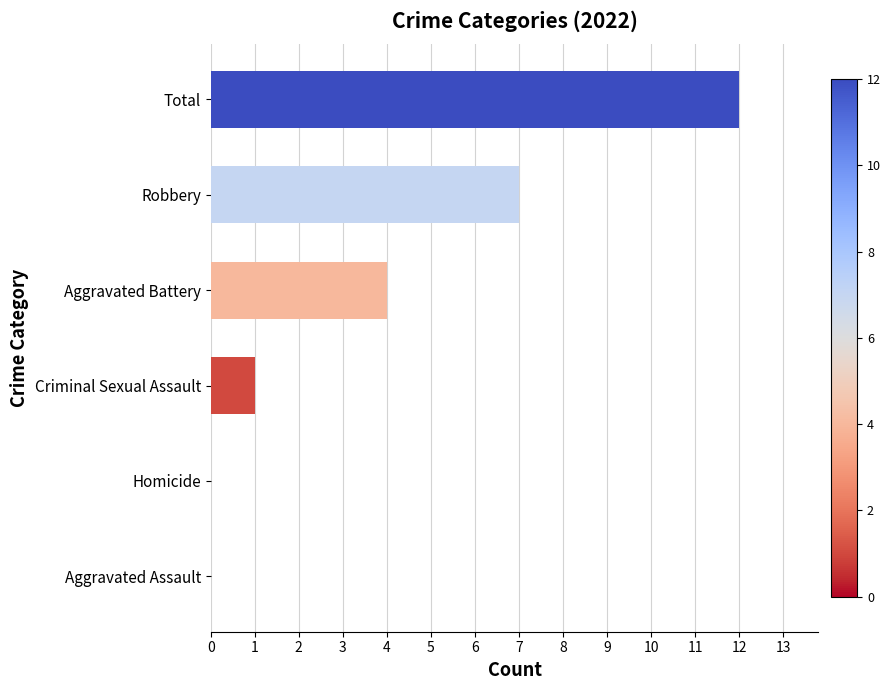

What is the change in value from Homicide to Aggravated Battery?

+4